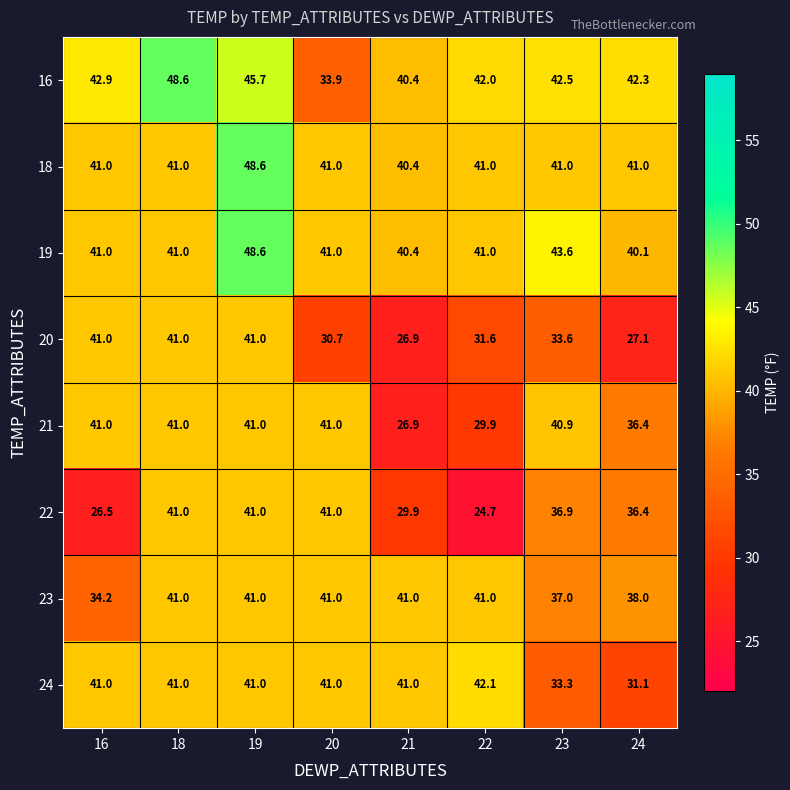

Which series changed the most between 23 and 24?

20